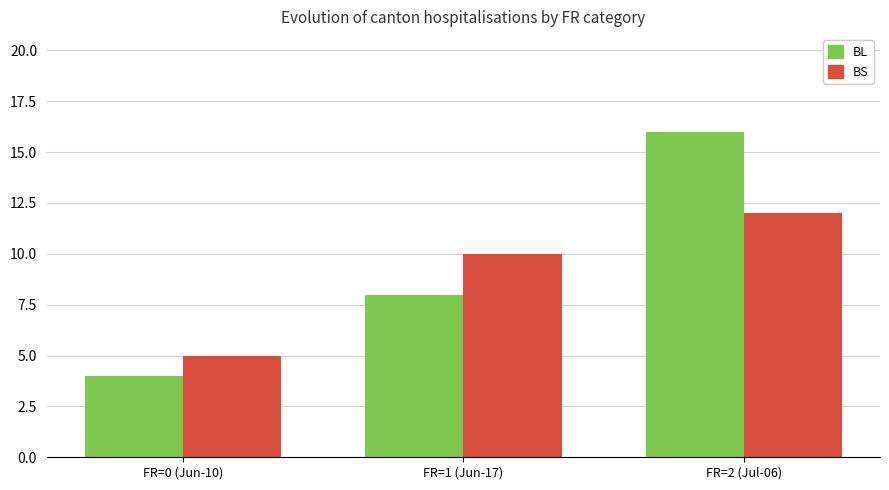

What is the approximate value of BL at FR=1 (Jun-17), to the nearest 5?

10